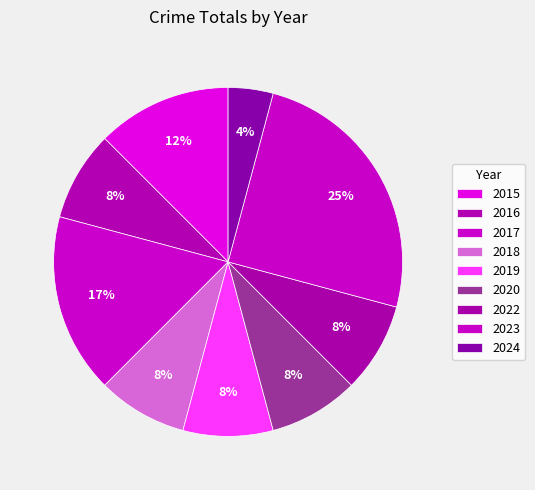

Is there a majority slice in this chart?

No